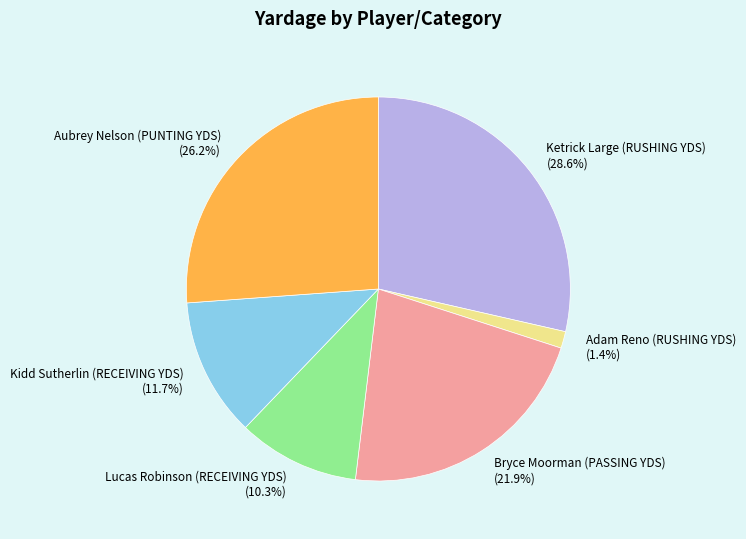

True or false: Adam Reno (RUSHING YDS) accounts for 1% of the total.

True